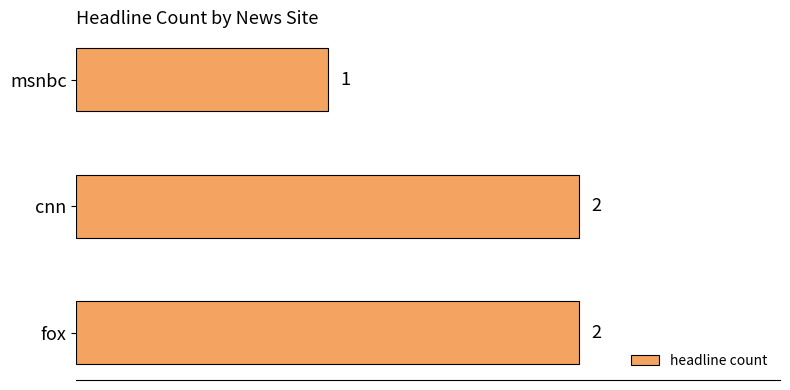

What is the greatest value displayed?

2